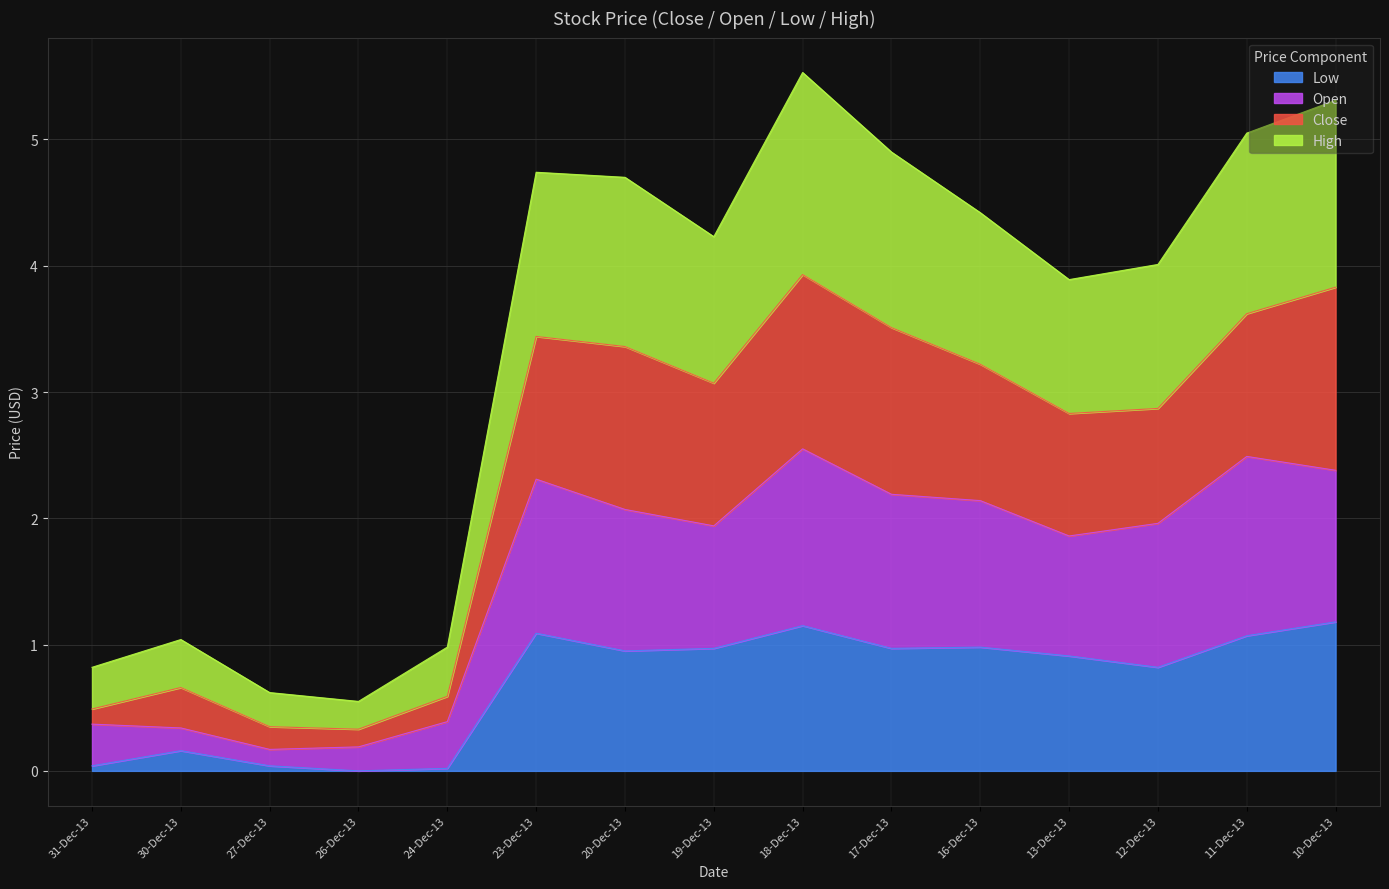

True or false: High and Low cross at least once.

False